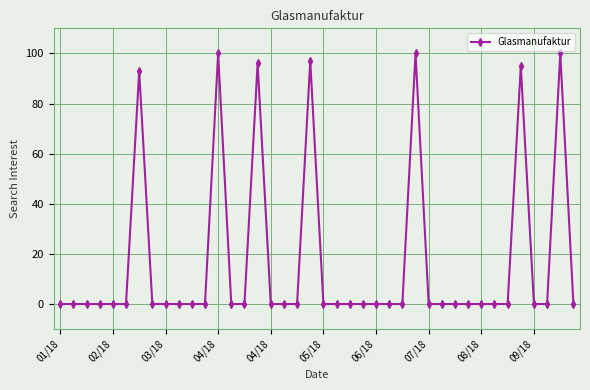

Reading left to right, what are all the values shown in this chart?

0	0	0	0	0	0	93	0	0	0	0	0	100	0	0	96	0	0	0	97	0	0	0	0	0	0	0	100	0	0	0	0	0	0	0	95	0	0	100	0